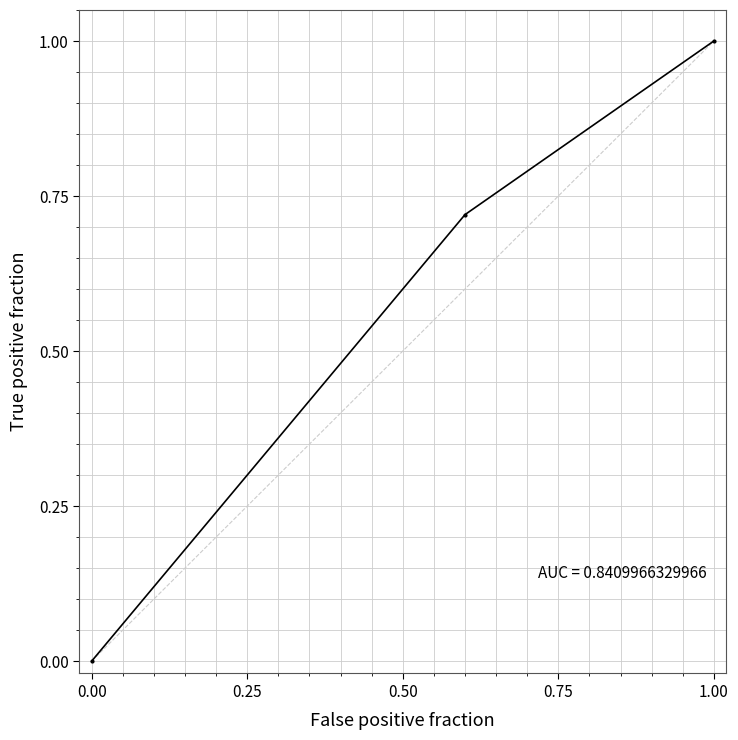

What is the range of Y values (max minus min)?

1.0